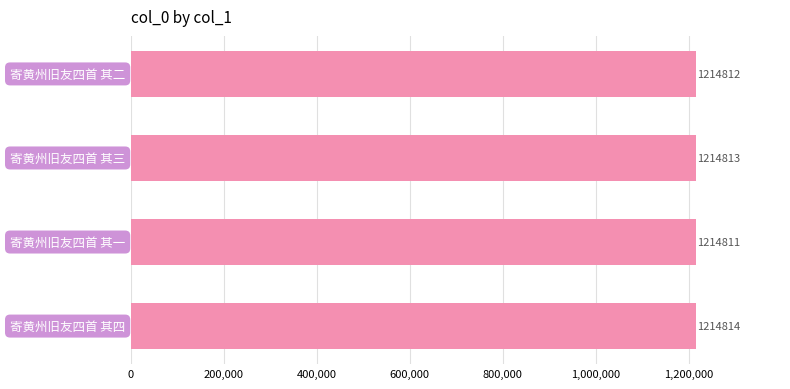

What is the value of the 2nd bar from the top?

1214813